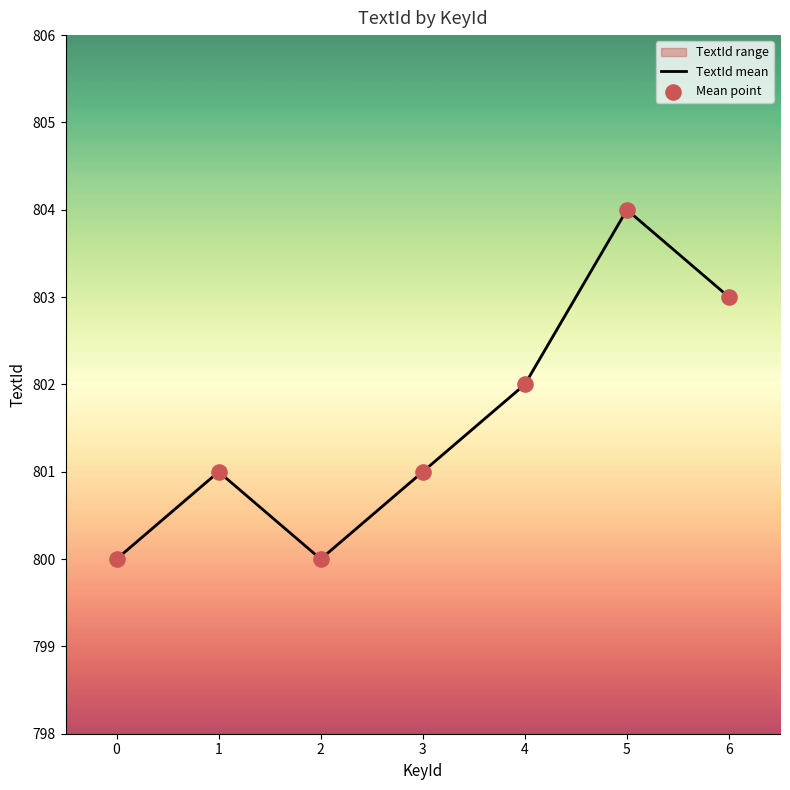

At how many categories does at least one series exceed 800?

5